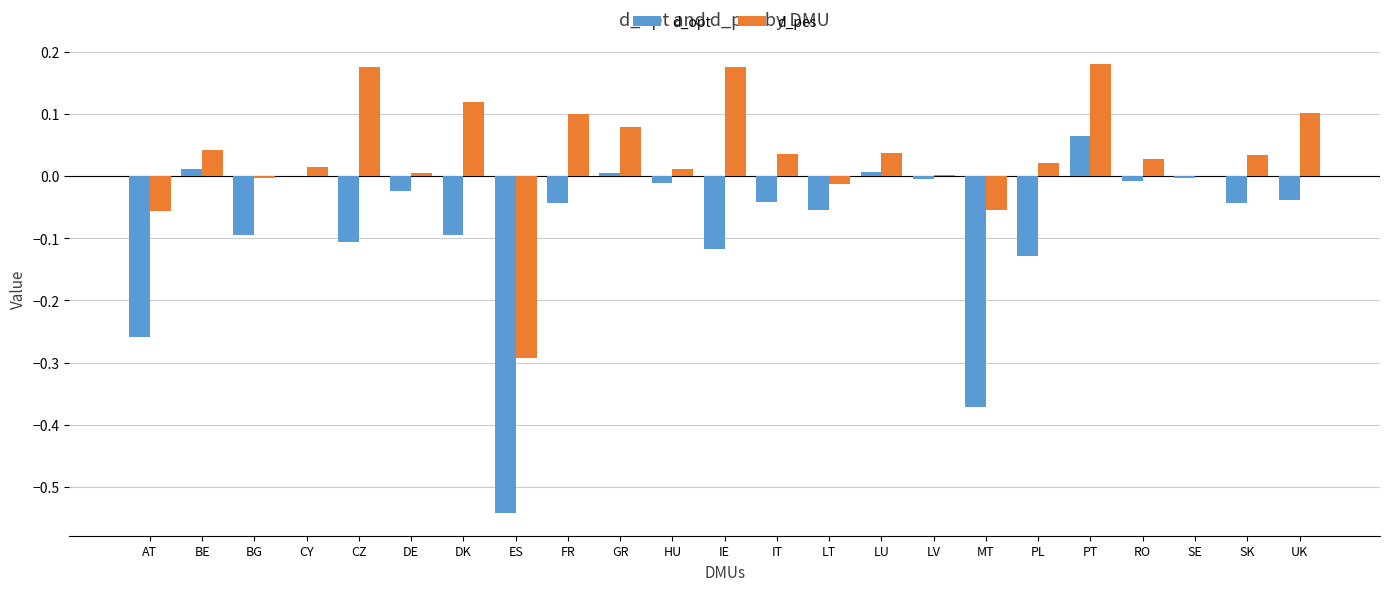

Is the value of d_pes at RO greater than the value of d_opt at BE?

Yes